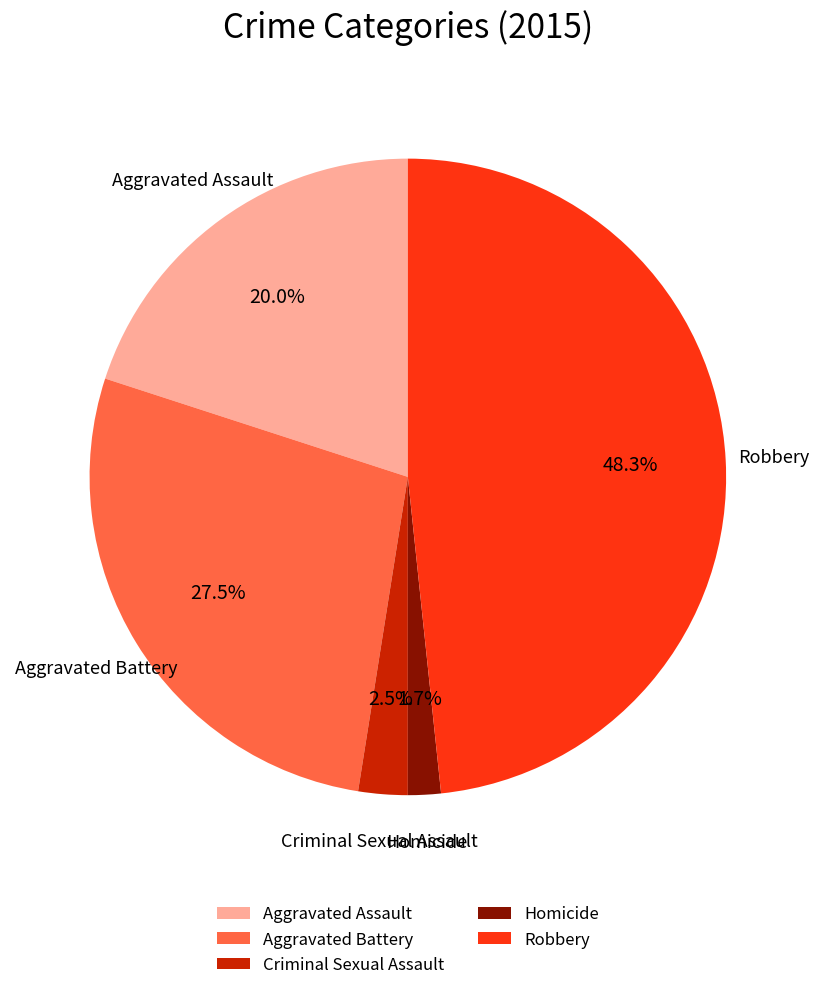

Is Criminal Sexual Assault the majority of the pie?

No